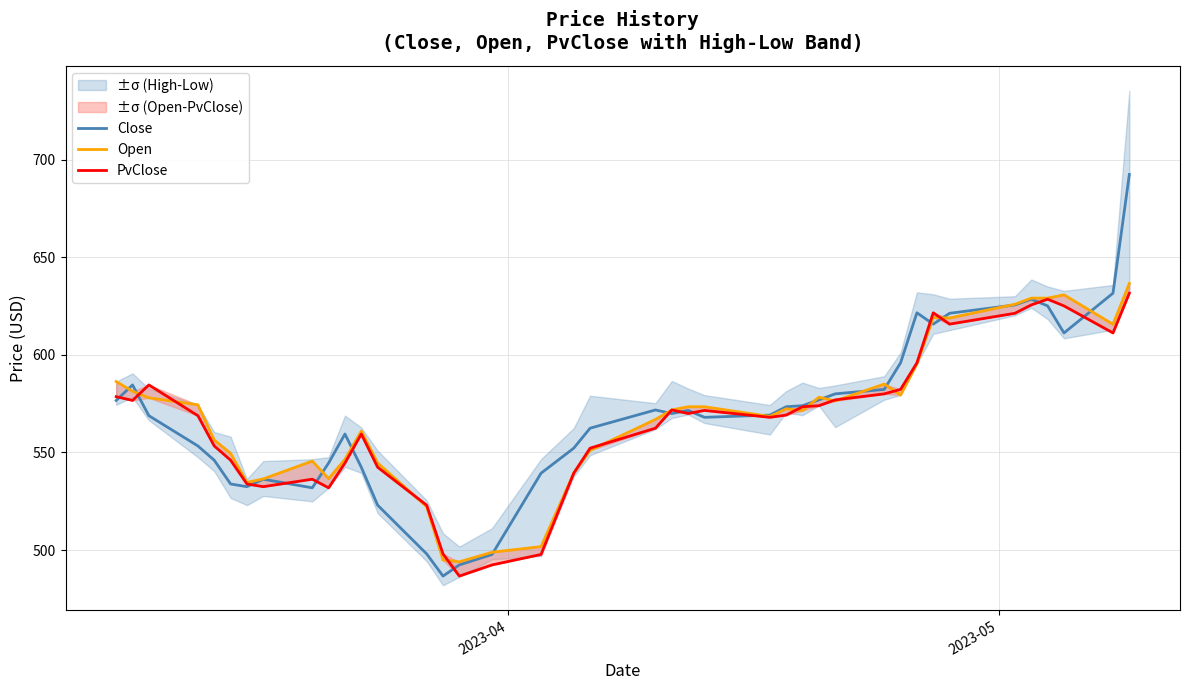

What is the difference between the maximum and minimum values in the PvClose series?

144.9